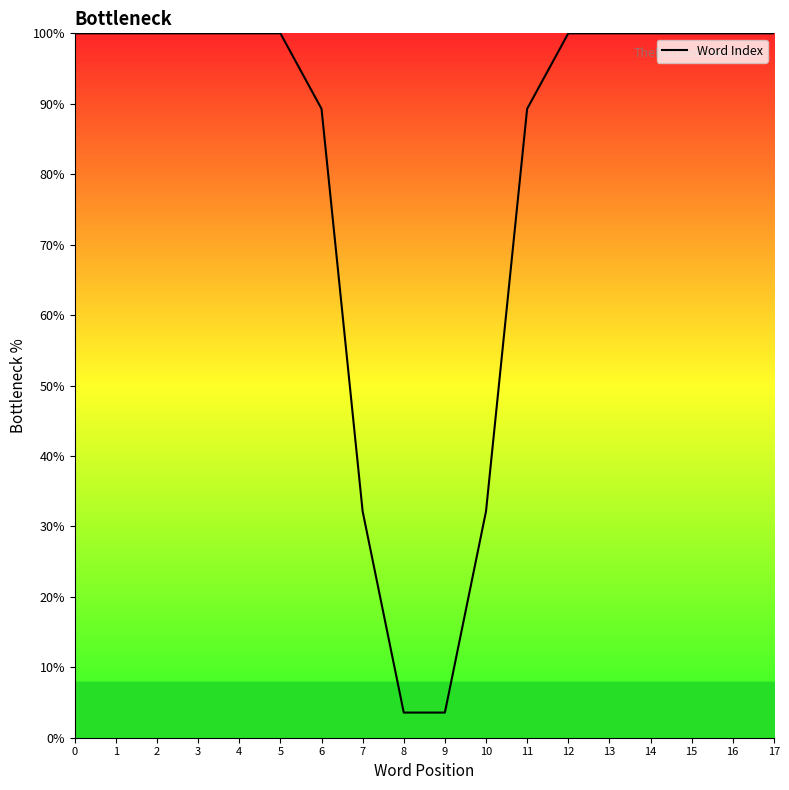

Is this an area chart (filled region under the line)?

No